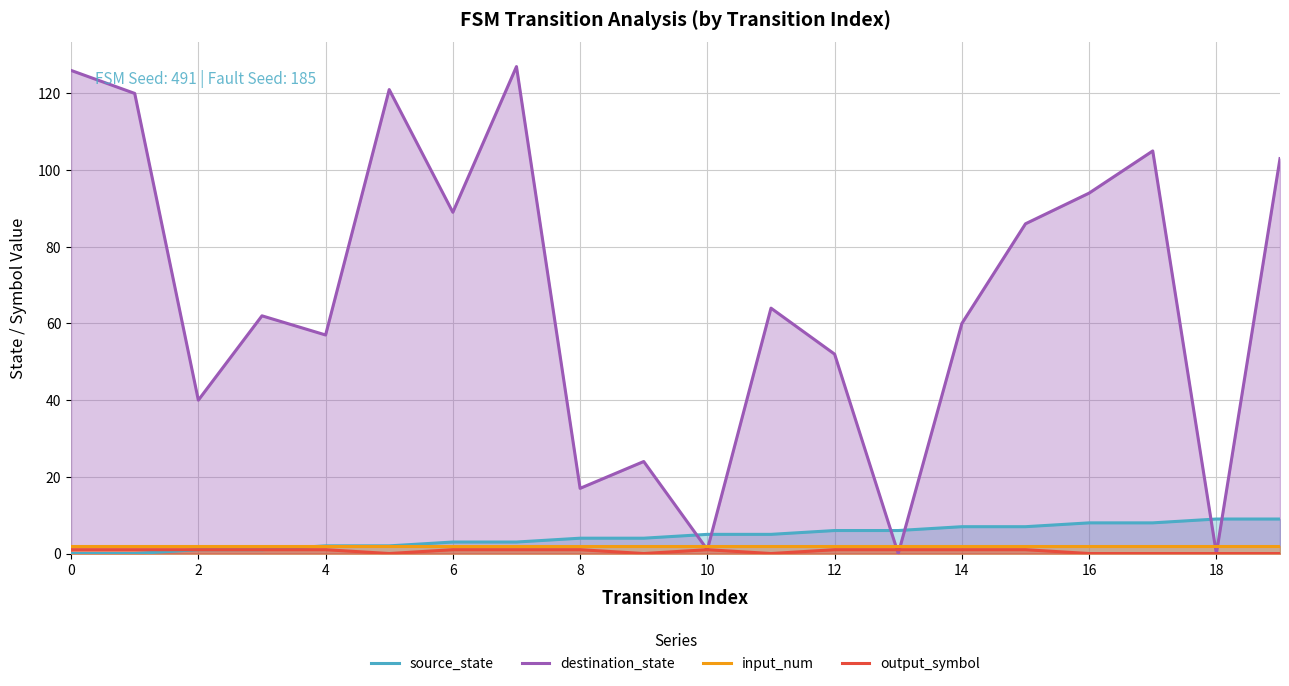

Does the chart display data point markers on the line(s)?

No